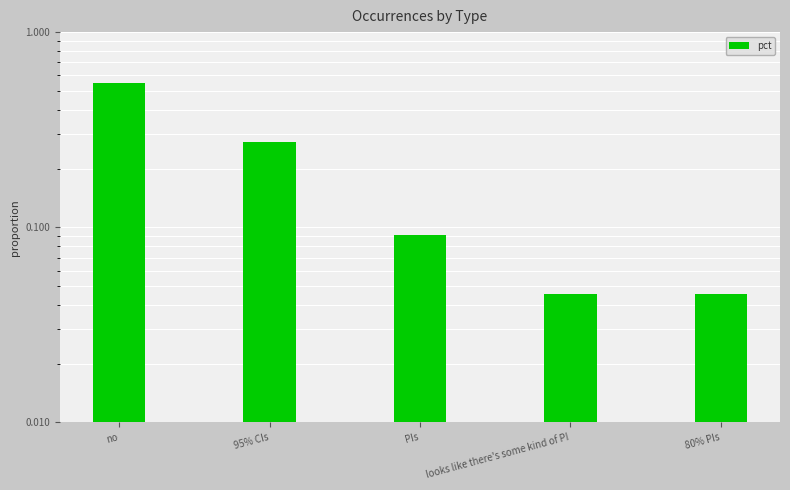

Reading left to right, what are all the values shown in this chart?

0.5	0.3	0.1	0.0	0.0